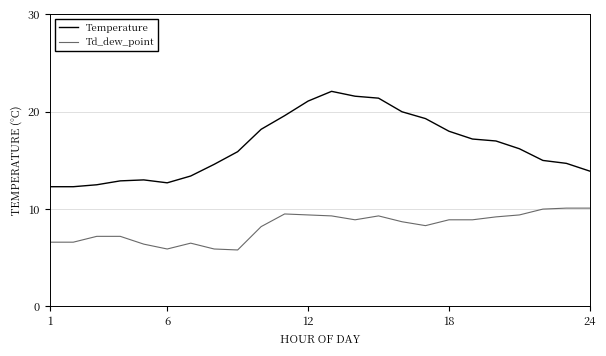

What is the difference between the second highest and second lowest values in the Td_dew_point series?

4.2